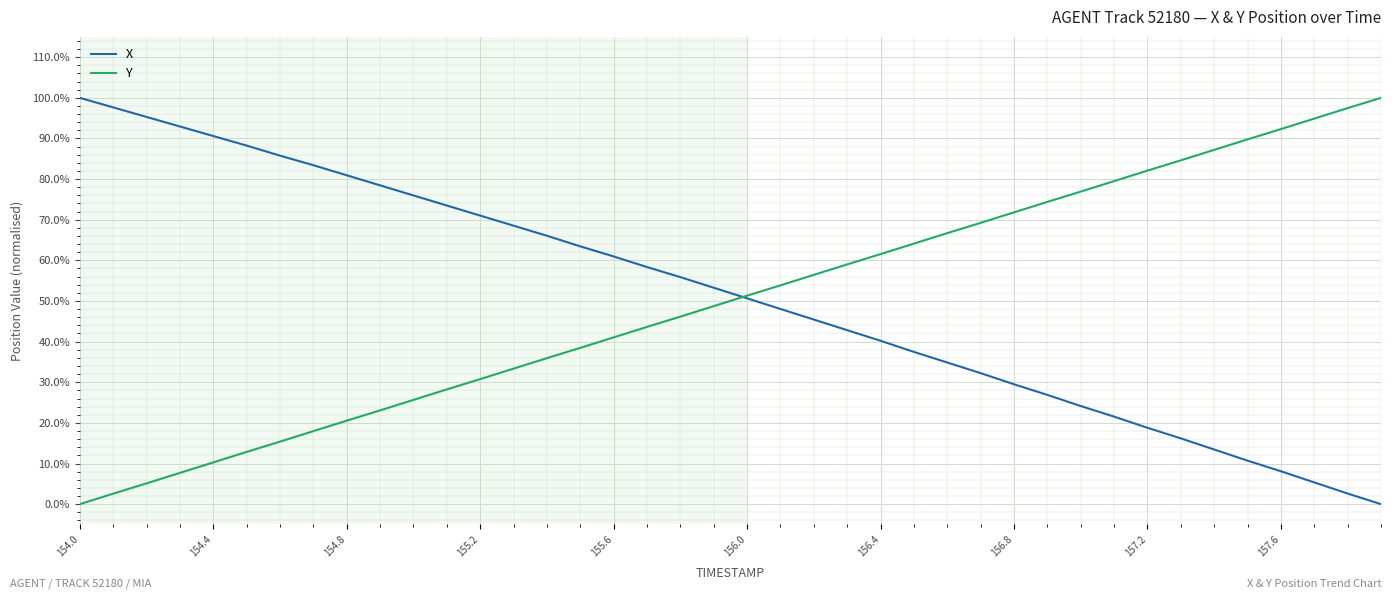

What are all the series names shown in the legend?

X, Y